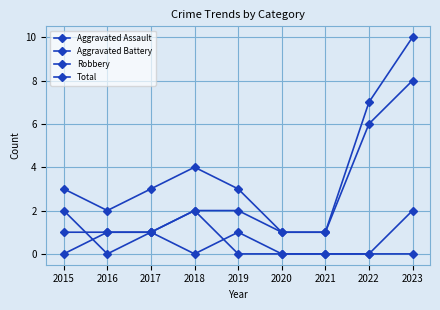

How many interior local peaks does the Total series have?

1